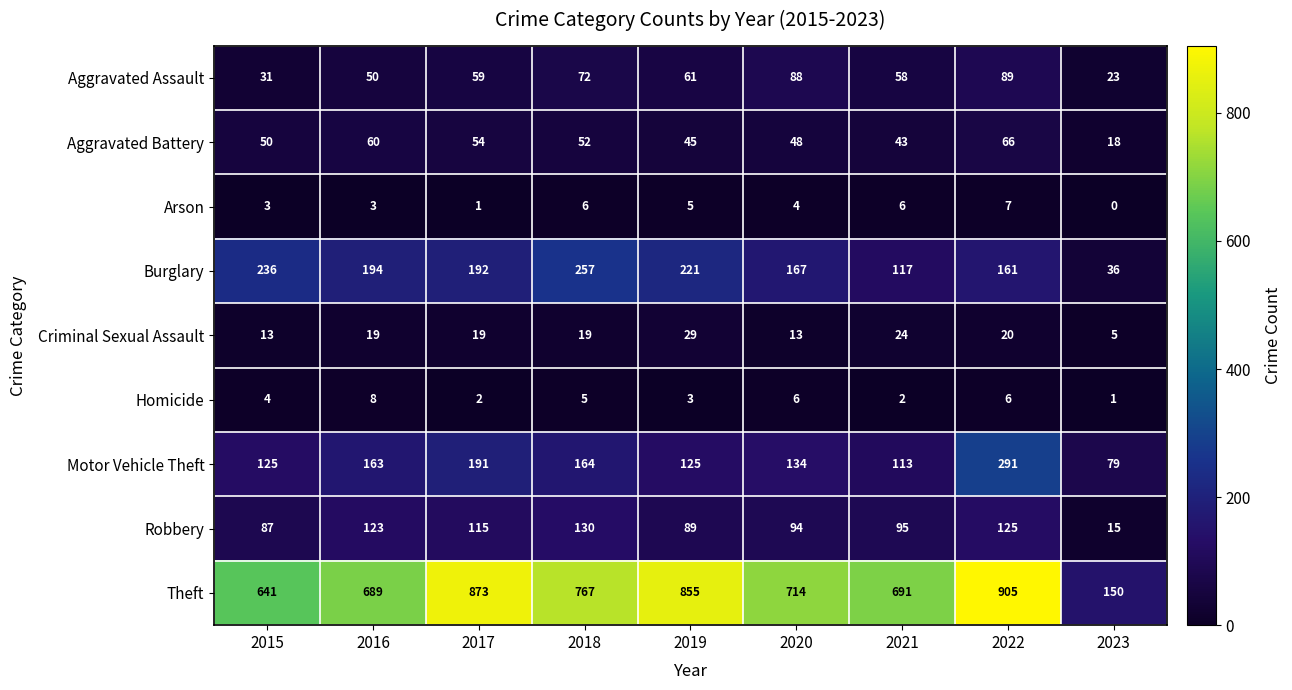

What is the sum of the Arson values at 2018 and 2021?

12